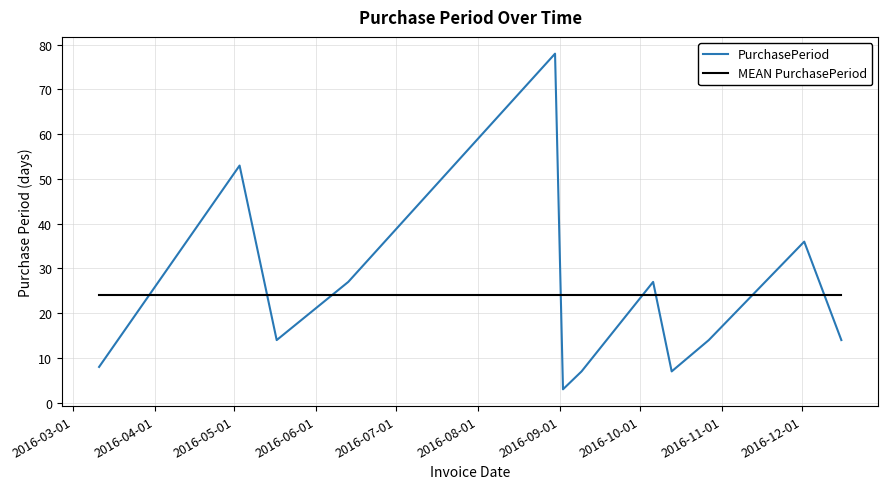

List the series in order of their peak value, lowest first.

MEAN PurchasePeriod, PurchasePeriod